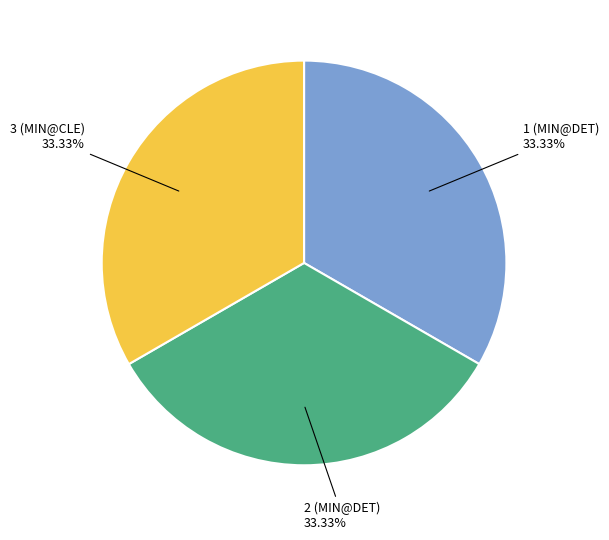

To the nearest percent, what is the average slice percentage?

33%